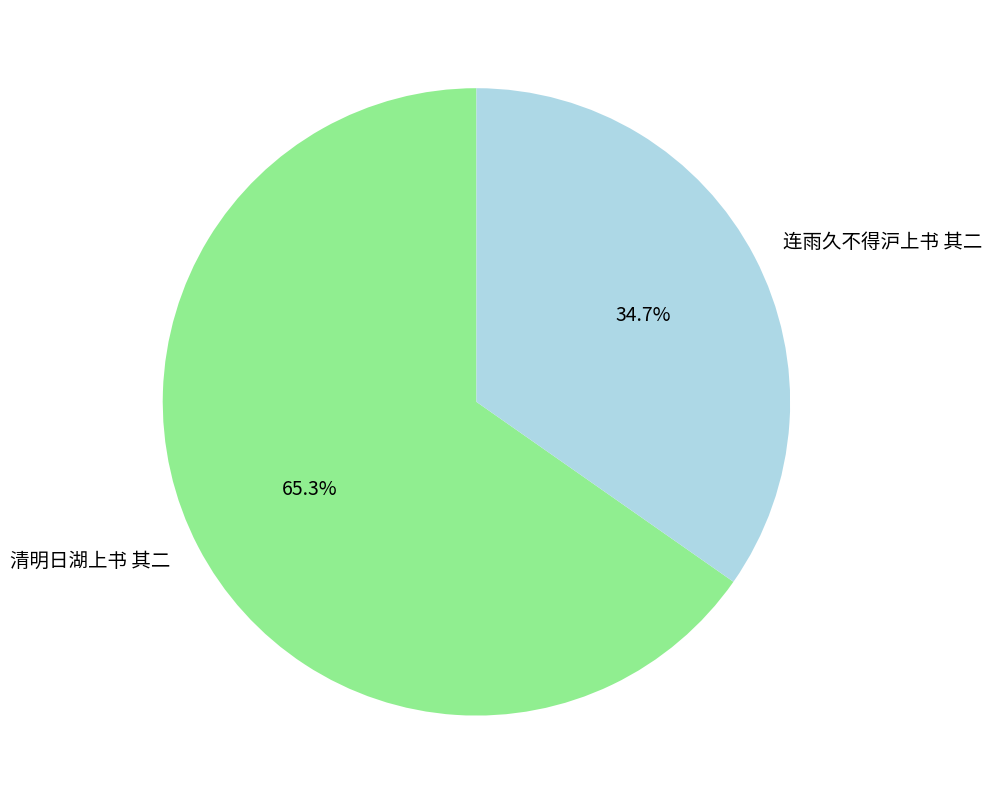

To the nearest percent, what percentage of the pie is 连雨久不得沪上书 其二?

35%